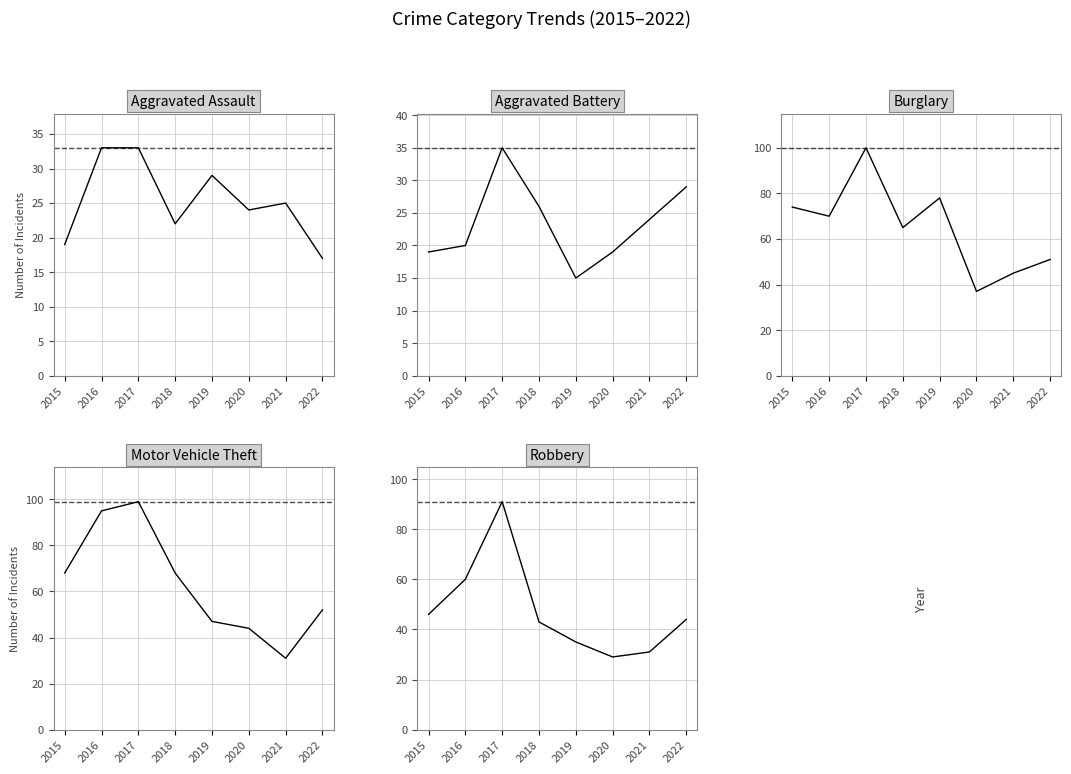

True or false: Aggravated Battery and Motor Vehicle Theft intersect in this chart.

False